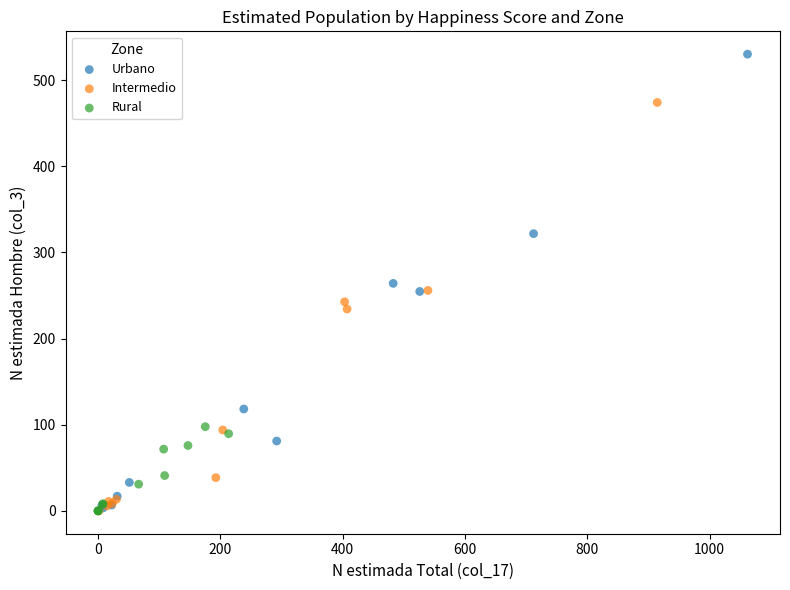

Which series reaches the maximum Y coordinate?

Urbano